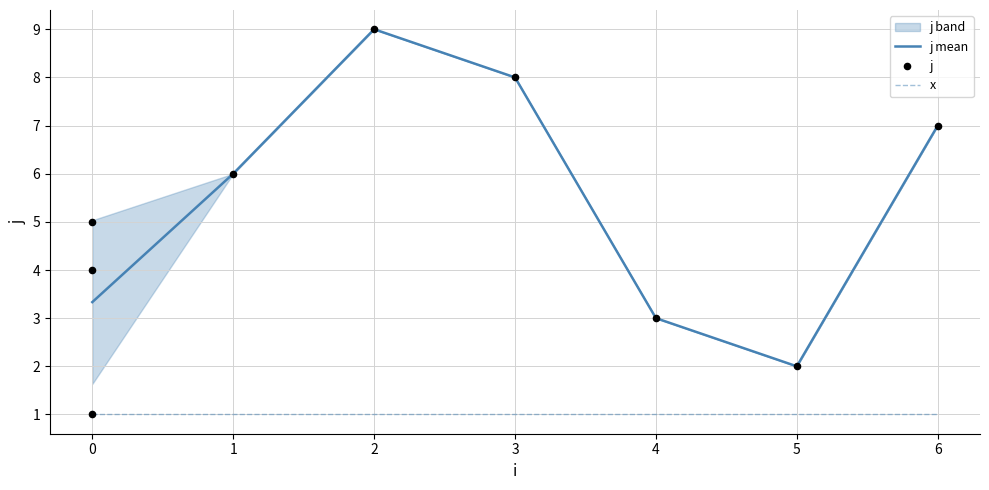

The value of x at 5 is 1.0. True or false?

True